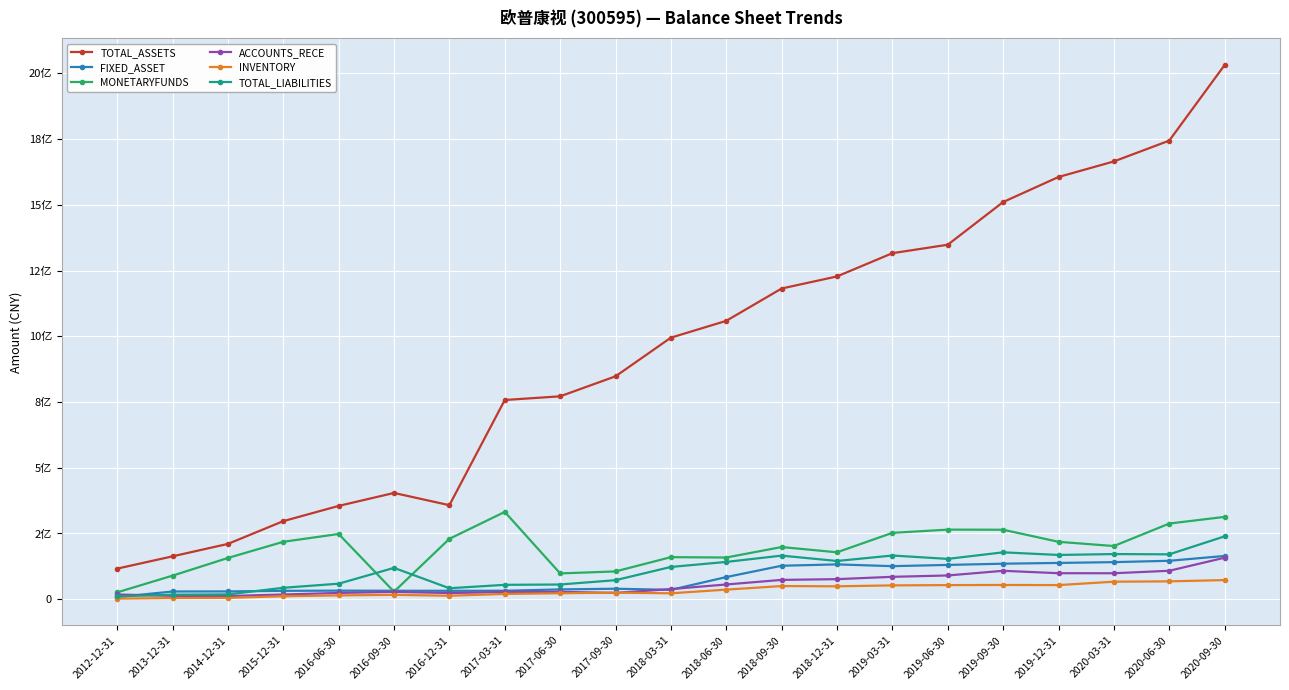

What are all the series names shown in the legend?

TOTAL_ASSETS, FIXED_ASSET, MONETARYFUNDS, ACCOUNTS_RECE, INVENTORY, TOTAL_LIABILITIES